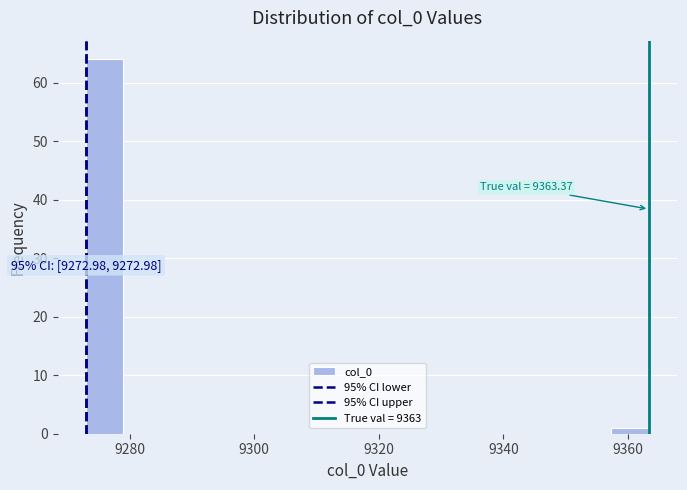

Around what value on the x-axis is the tallest bar? Give the approximate position of its centre, as read against the axis.

9276